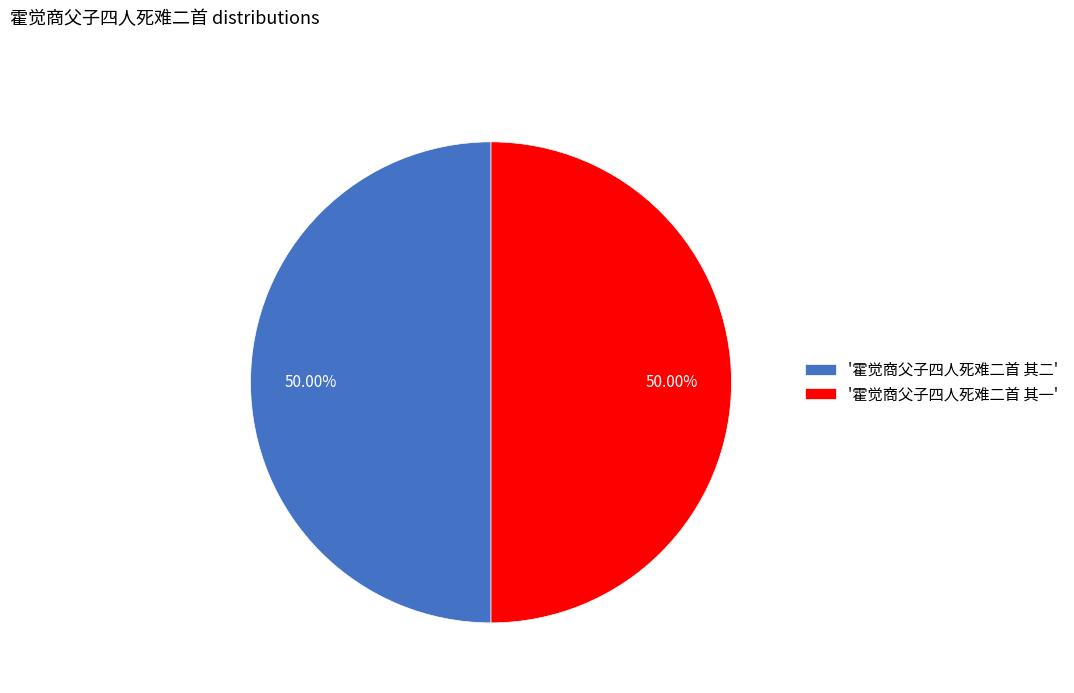

Approximately how many times larger is the value at '霍觉商父子四人死难二首 其二' compared to '霍觉商父子四人死难二首 其一'?

1.0